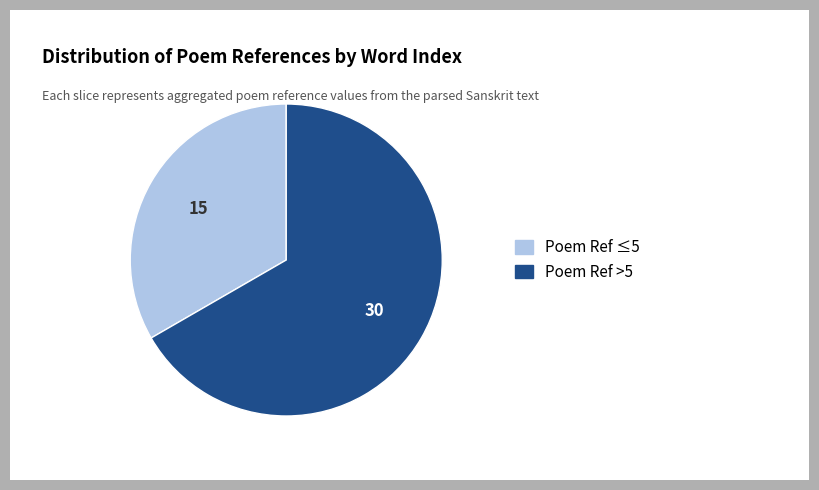

Is there a majority slice in this chart?

Yes